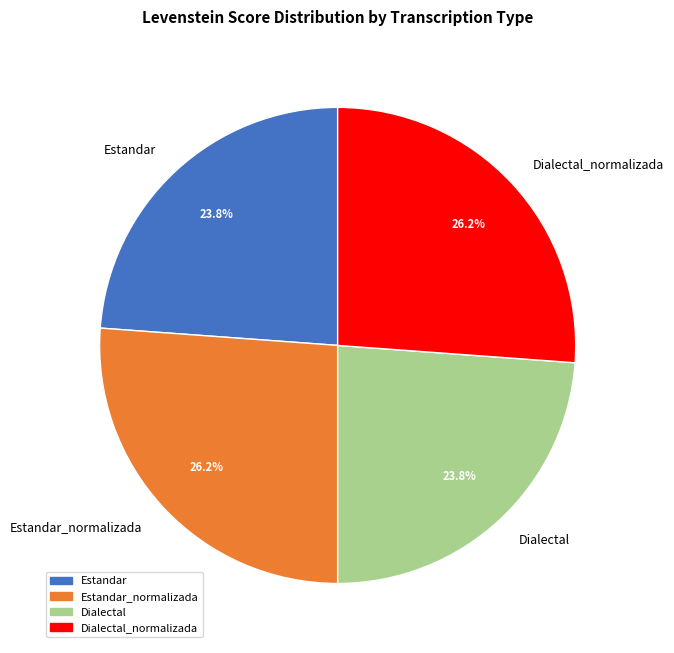

Count the number of slices in the pie.

4